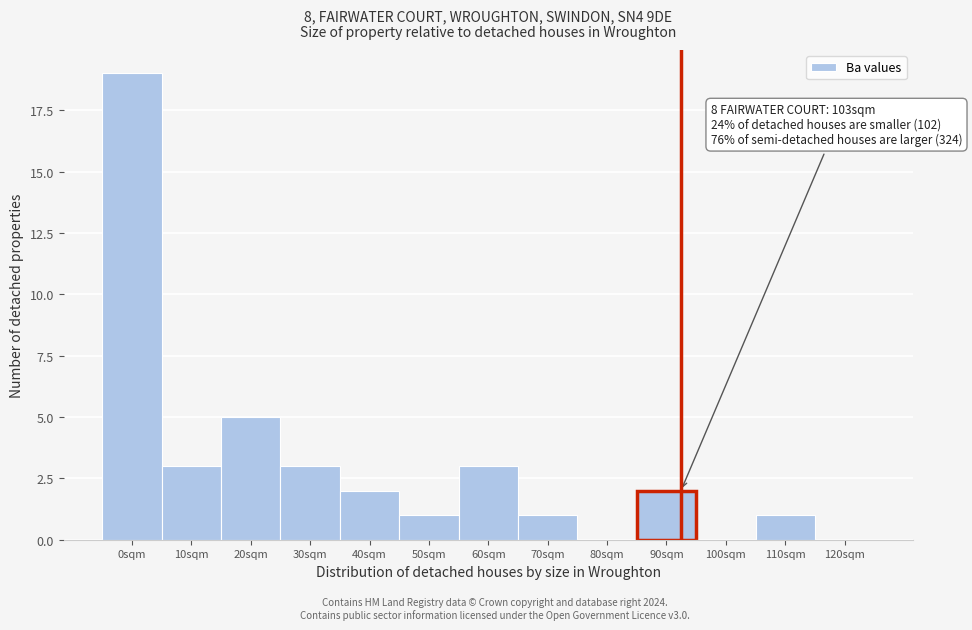

Reading left to right, transcribe all the data shown in this chart.

0sqm=19	10sqm=3	20sqm=5	30sqm=3	40sqm=2	50sqm=1	60sqm=3	70sqm=1	80sqm=0	90sqm=2	100sqm=0	110sqm=1	120sqm=0